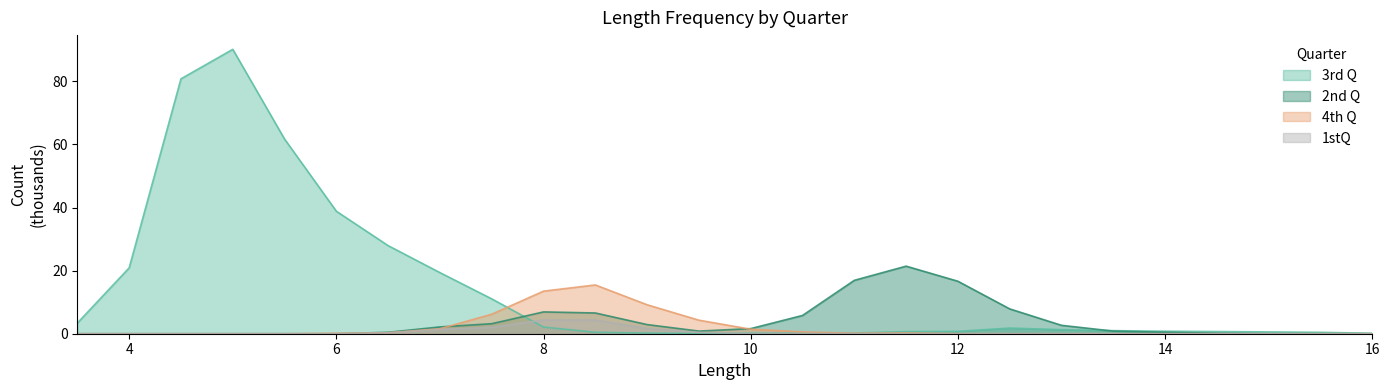

What is the label of the 3rd point from the right?

15.0